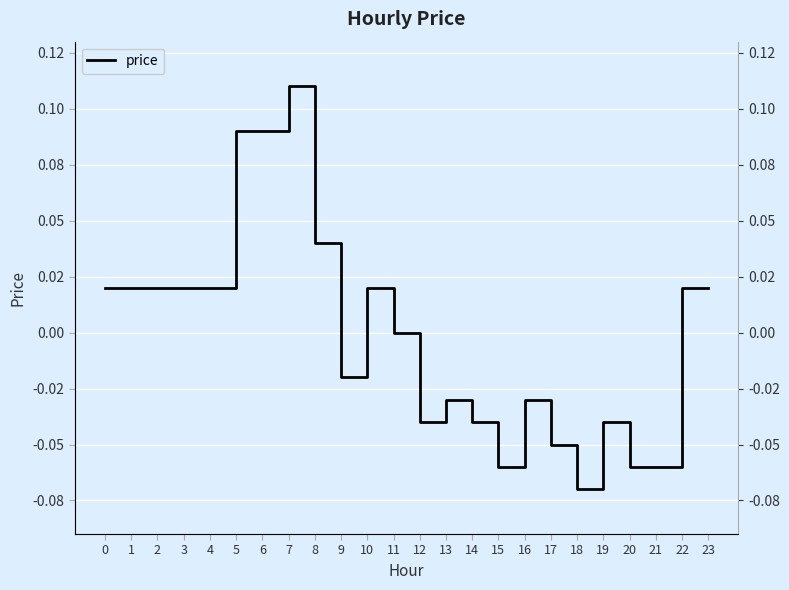

What is the change in value from 3 to 19?

-0.1